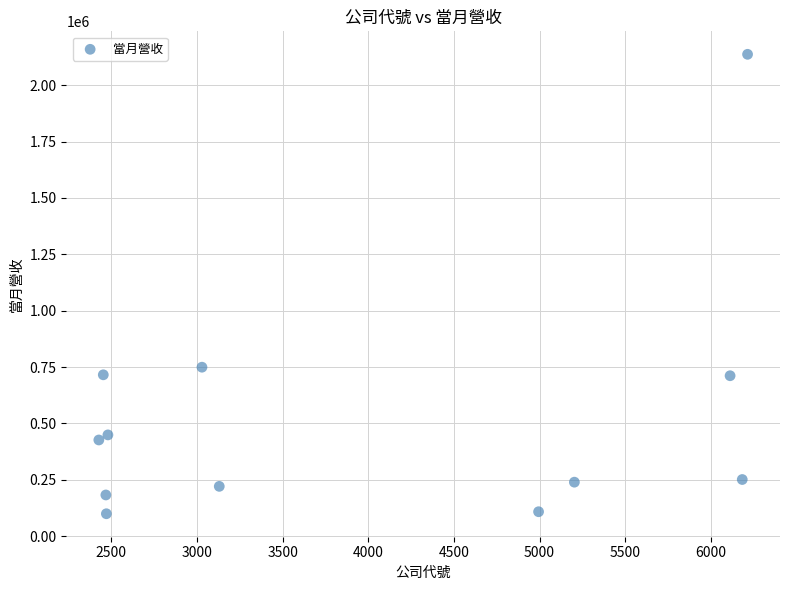

What Y value in the scatter plot is closest to 1118276?

749325